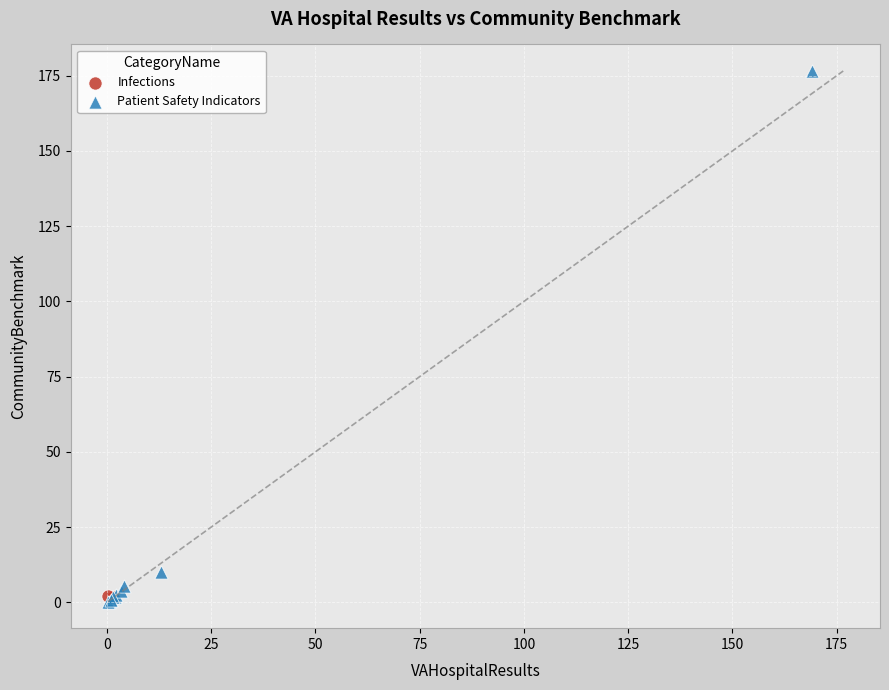

What are all the series names shown in the legend?

Infections, Patient Safety Indicators